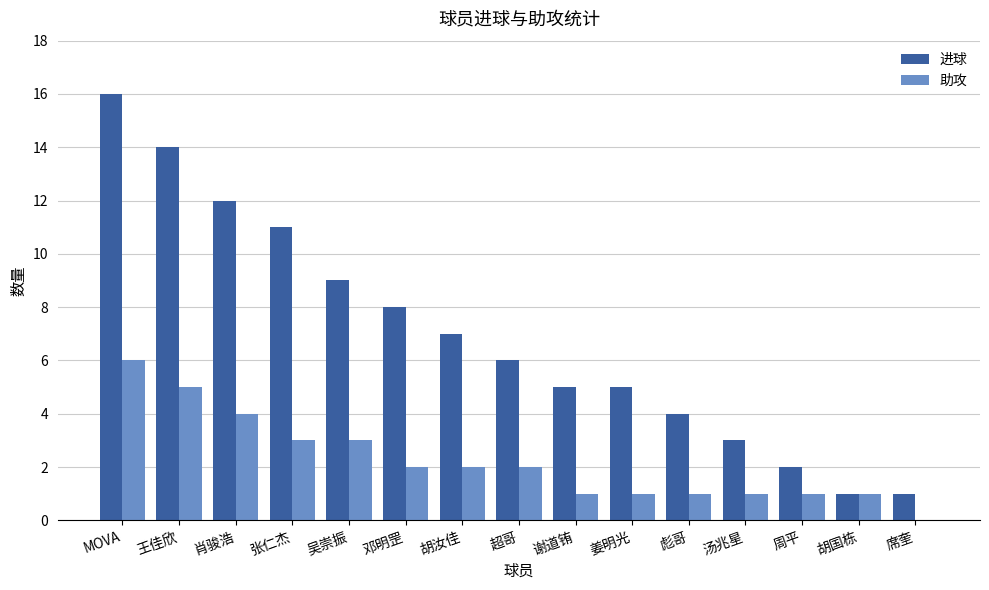

Between 吴崇振 and 胡汝佳, which series saw the biggest shift?

进球